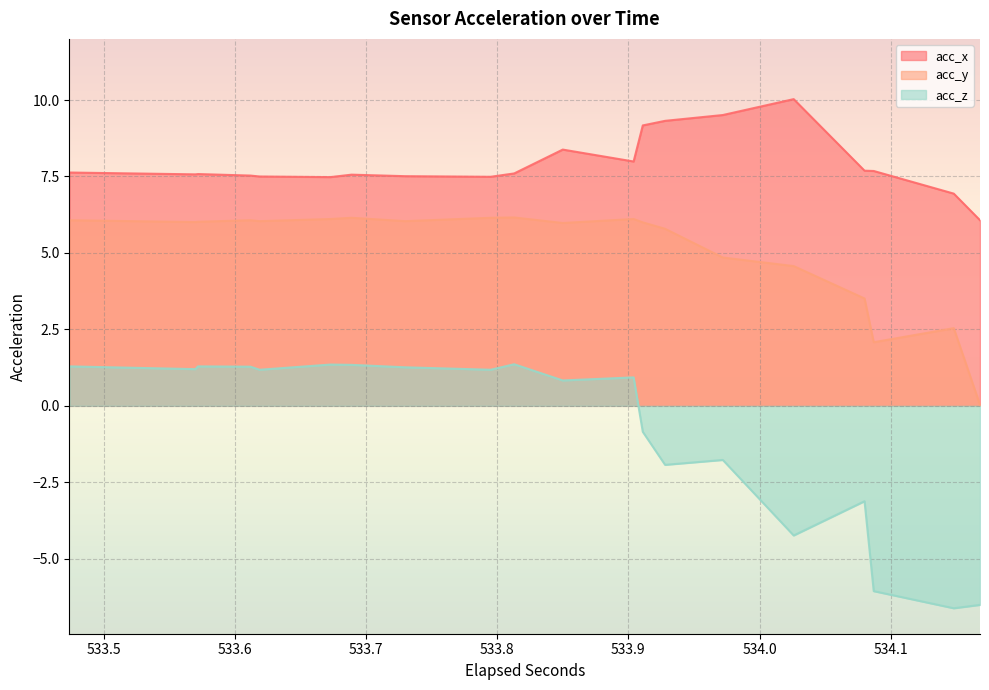

Rank the series by their average value, from lowest to highest.

acc_z, acc_y, acc_x